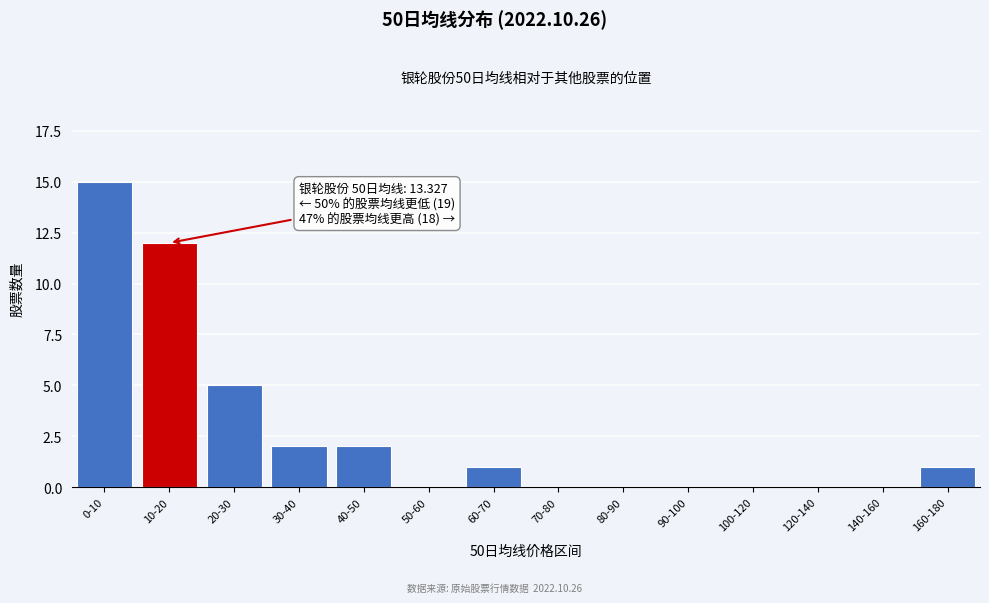

Reading right to left, extract all data points from this chart.

160-180=1	140-160=0	120-140=0	100-120=0	90-100=0	80-90=0	70-80=0	60-70=1	50-60=0	40-50=2	30-40=2	20-30=5	10-20=12	0-10=15